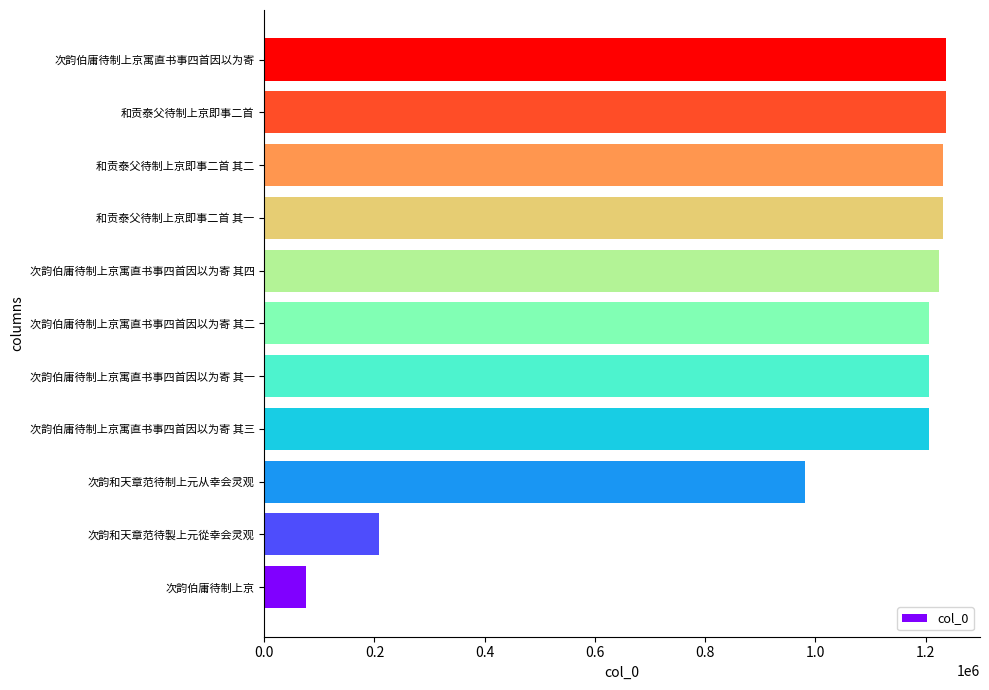

At which label is the value closest to 655941?

次韵和天章范待制上元从幸会灵观